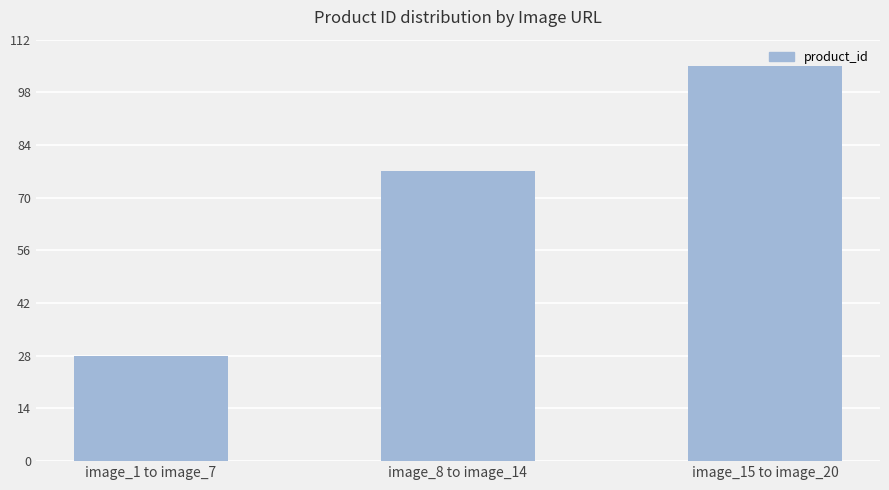

What is the change in value from image_8 to image_14 to image_15 to image_20?

+28